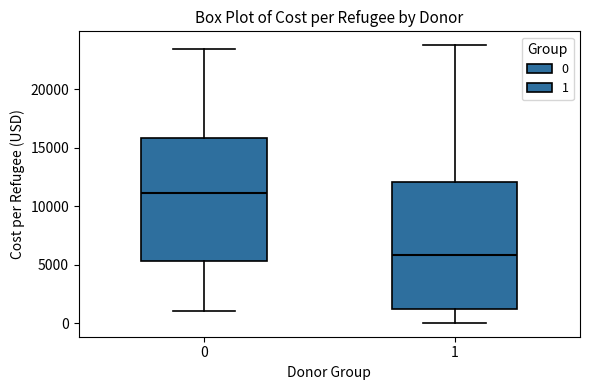

Reading left to right, read every box against the y-axis: the position of its median line, the range the box covers, and the ends of its whiskers. The values are not printed on the chart, so give them approximately, as read against the axis.

0: median 11000, box 5500 to 16000, whiskers 1000 to 23500
1: median 6000, box 1000 to 12000, whiskers 0 to 24000